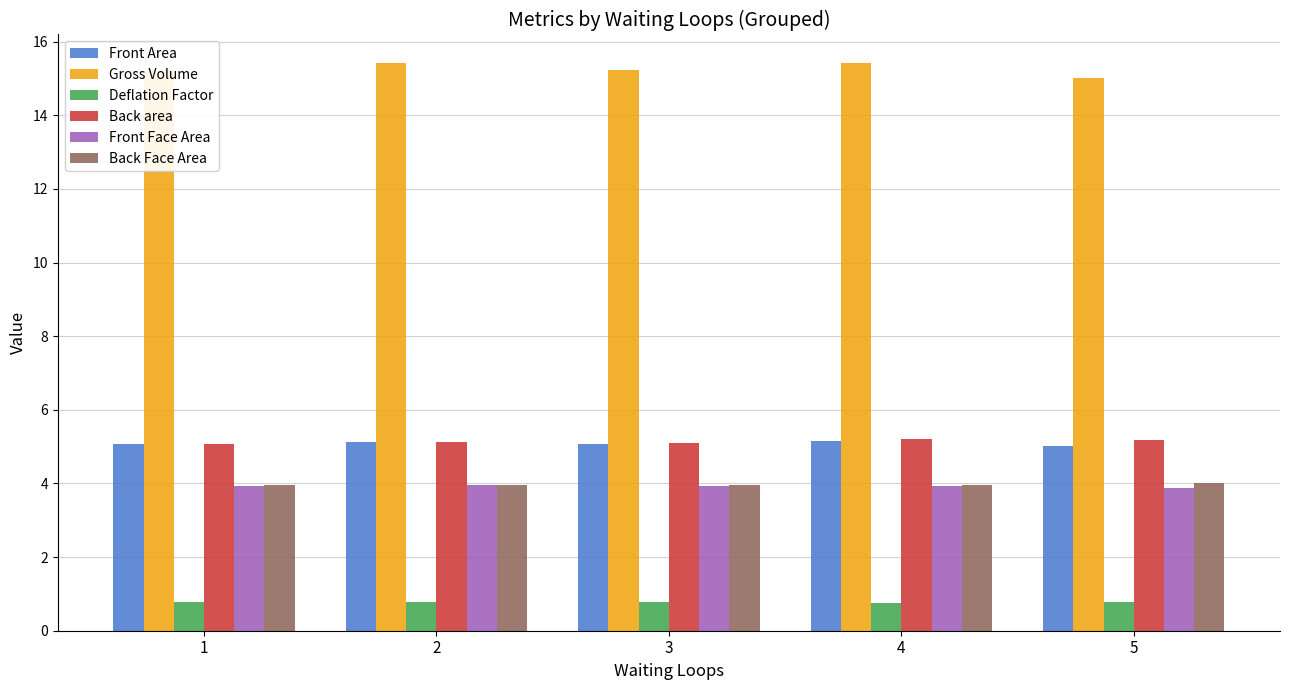

What is the spread (max minus min) of values at 2?

14.6